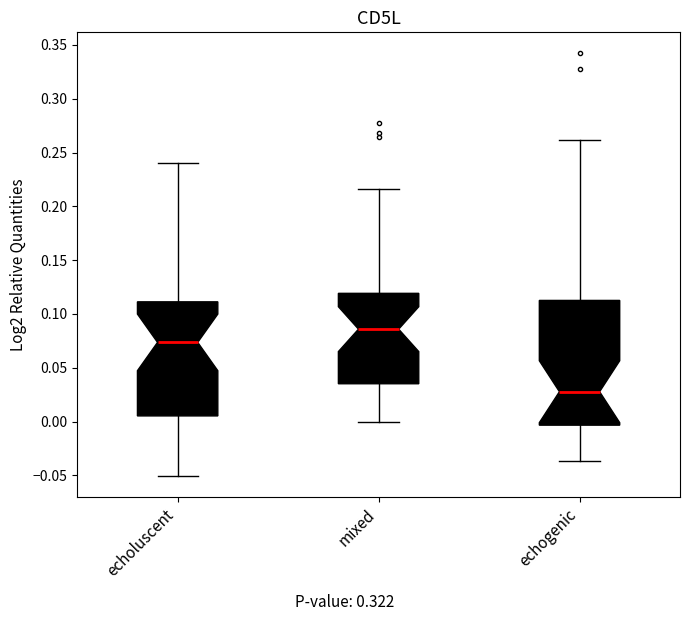

Reading left to right, transcribe this box plot: for each box, give where its median line is, the range the box spans, and where its two whiskers end, as read against the y-axis. The values are not printed on the chart, so give them approximately, as read against the axis.

echoluscent: median 0.075, box 0.005 to 0.110, whiskers -0.050 to 0.240
mixed: median 0.085, box 0.035 to 0.120, whiskers 0.000 to 0.215
echogenic: median 0.030, box -0.005 to 0.115, whiskers -0.035 to 0.260